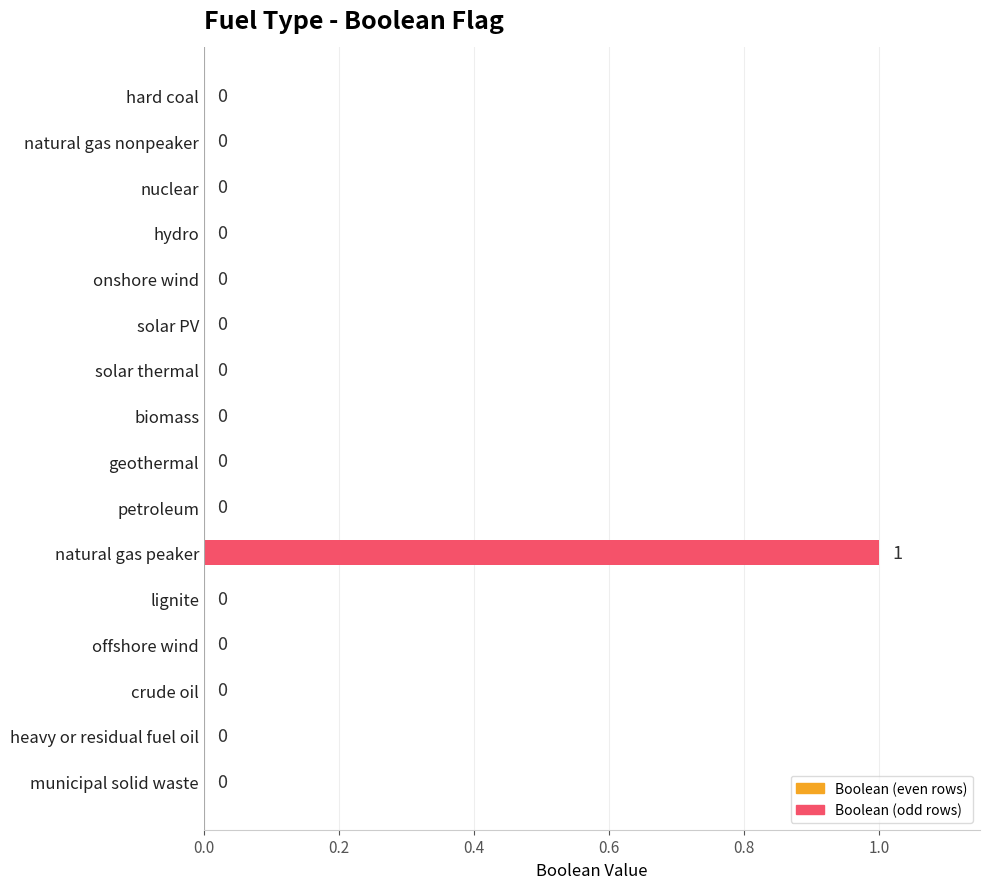

How many values are between 0 and 1?

16